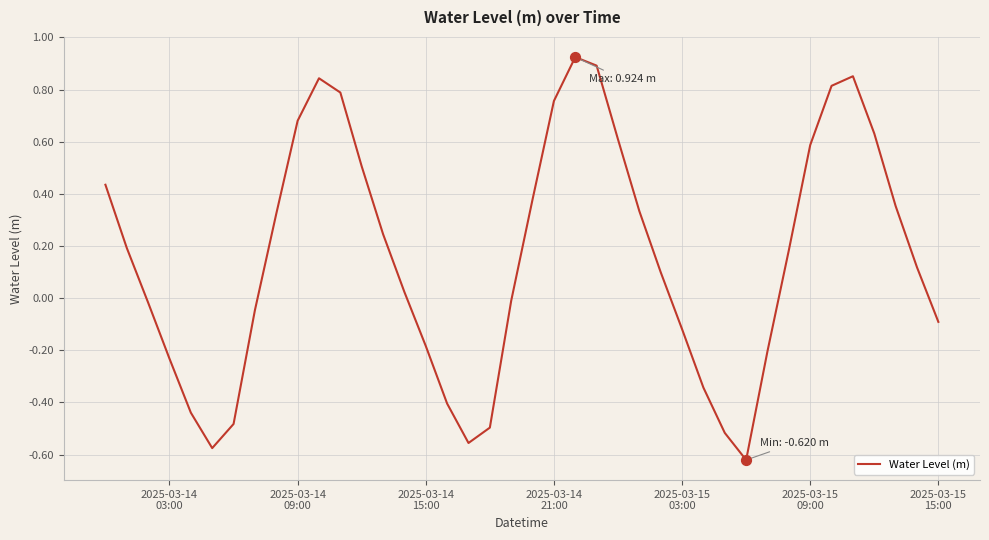

What is the difference between the maximum and minimum values?

1.5